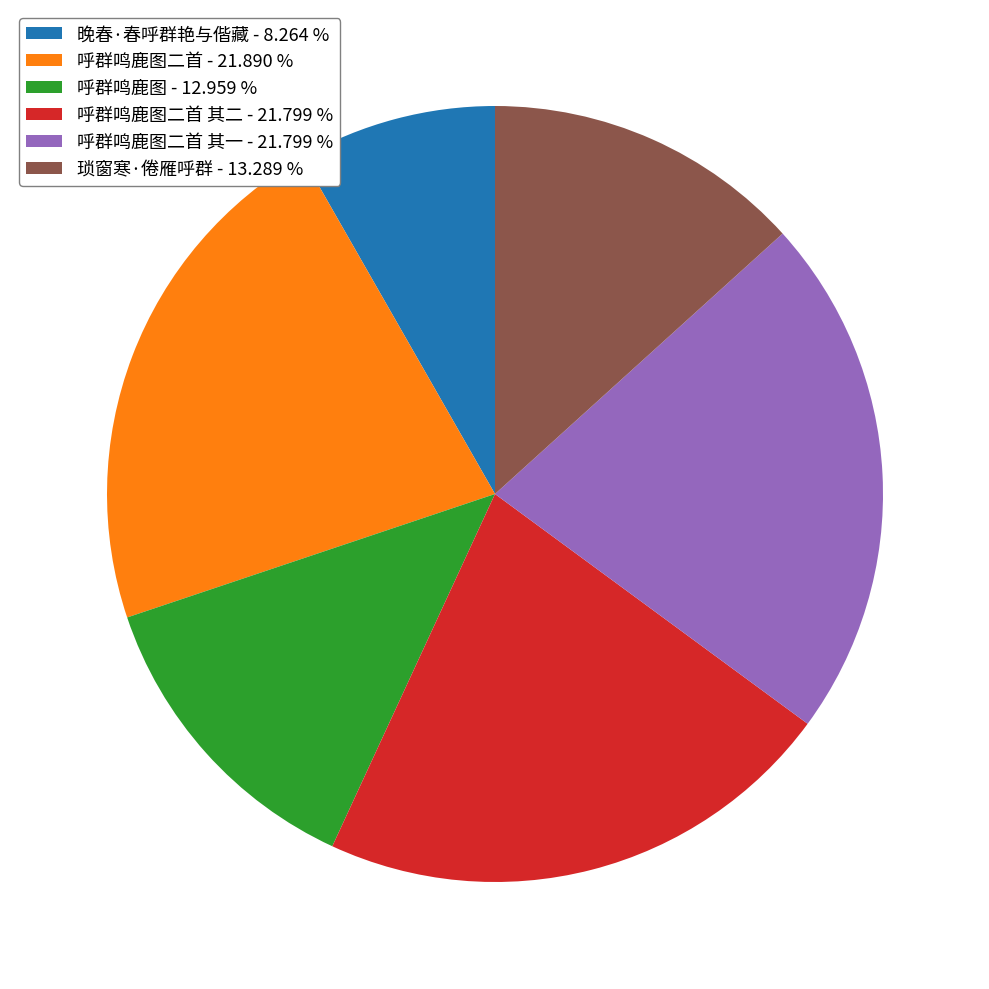

Approximately how many times larger is the value at 呼群鸣鹿图二首 其二 - 21.799 % compared to 呼群鸣鹿图 - 12.959 %?

1.7